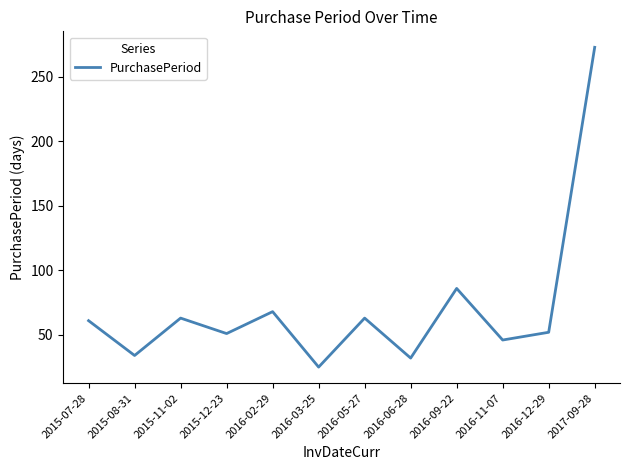

What is the difference between the maximum and second lowest values?

241